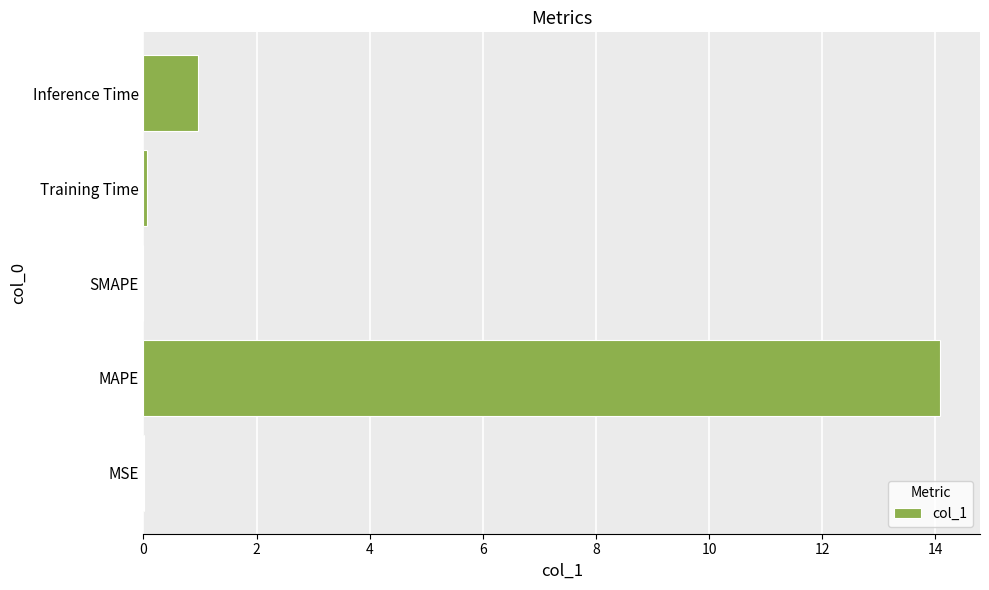

What is the greatest value displayed?

14.1